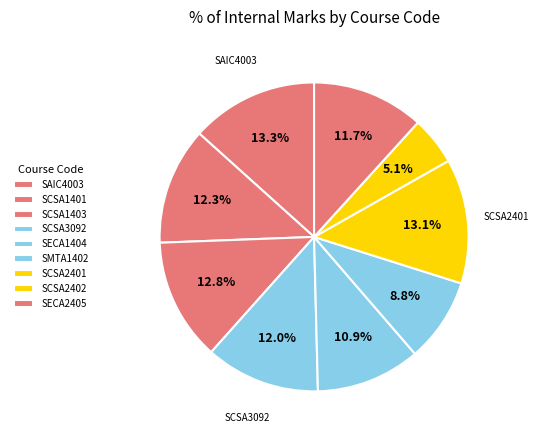

What is the ratio of the value at SMTA1402 to the value at SECA2405?

0.8